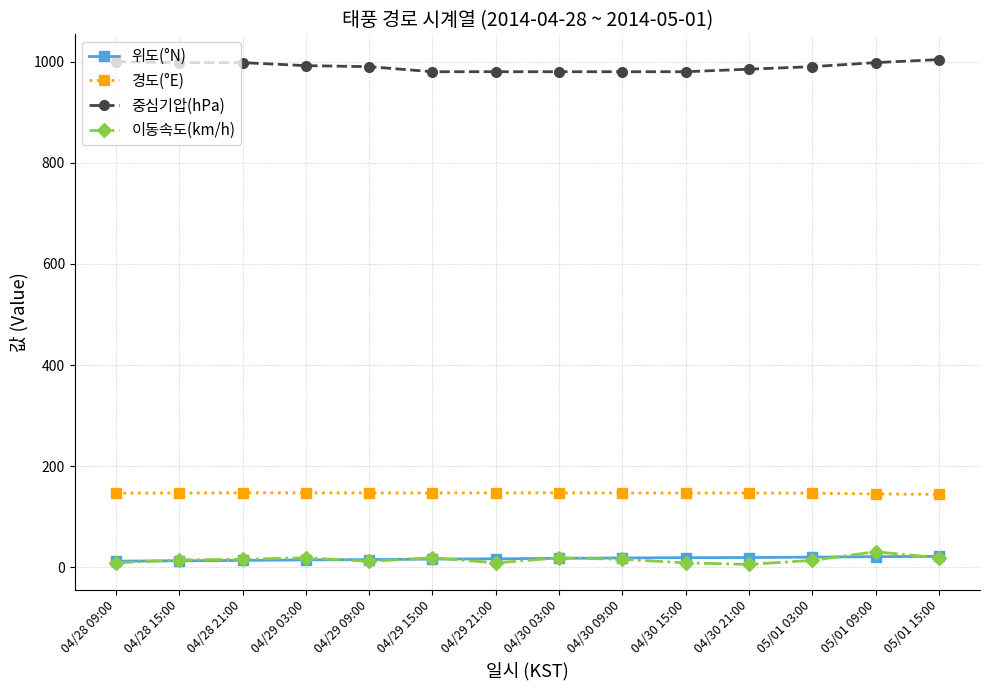

What is the difference between the highest and lowest values at 05/01 09:00?

976.7